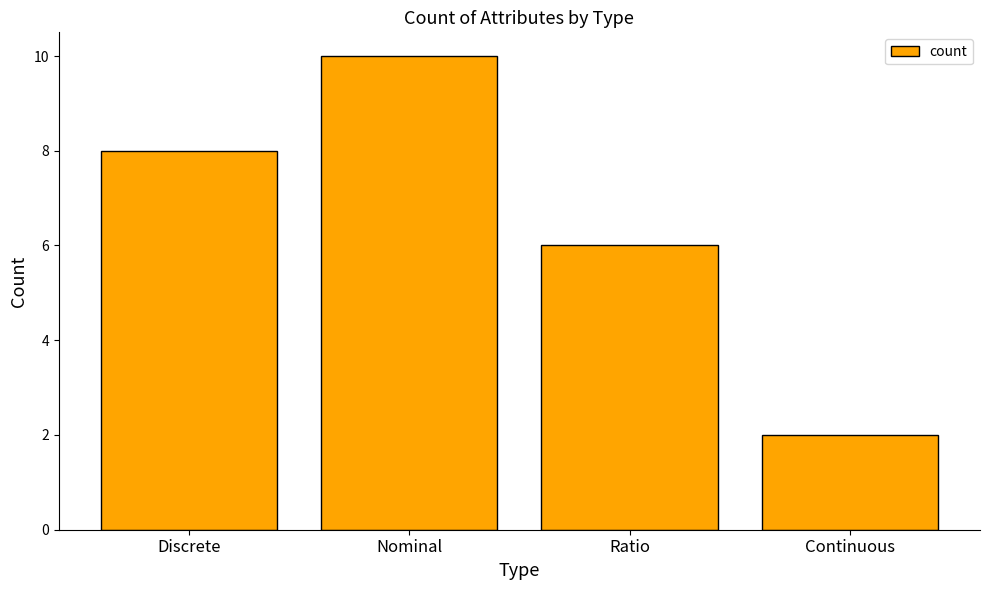

Reading left to right, list all the values displayed in this chart.

Discrete=8	Nominal=10	Ratio=6	Continuous=2